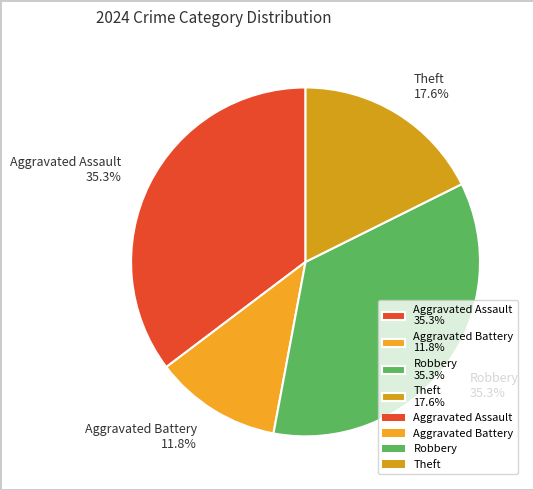

The Aggravated Assault slice represents 25% of the pie. True or false?

False